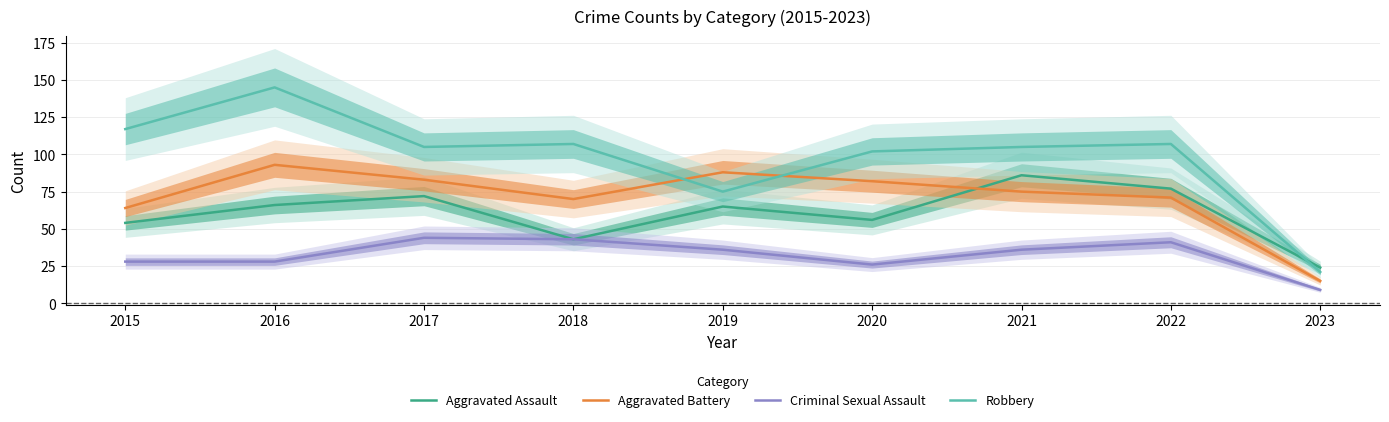

Reading left to right, list all the values displayed in this chart.

Aggravated Assault: 54	66	72	43	65	56	86	77	24
Aggravated Battery: 64	93	83	70	88	82	75	71	15
Criminal Sexual Assault: 28	28	44	43	36	26	36	41	9
Robbery: 117	145	105	107	75	102	105	107	21